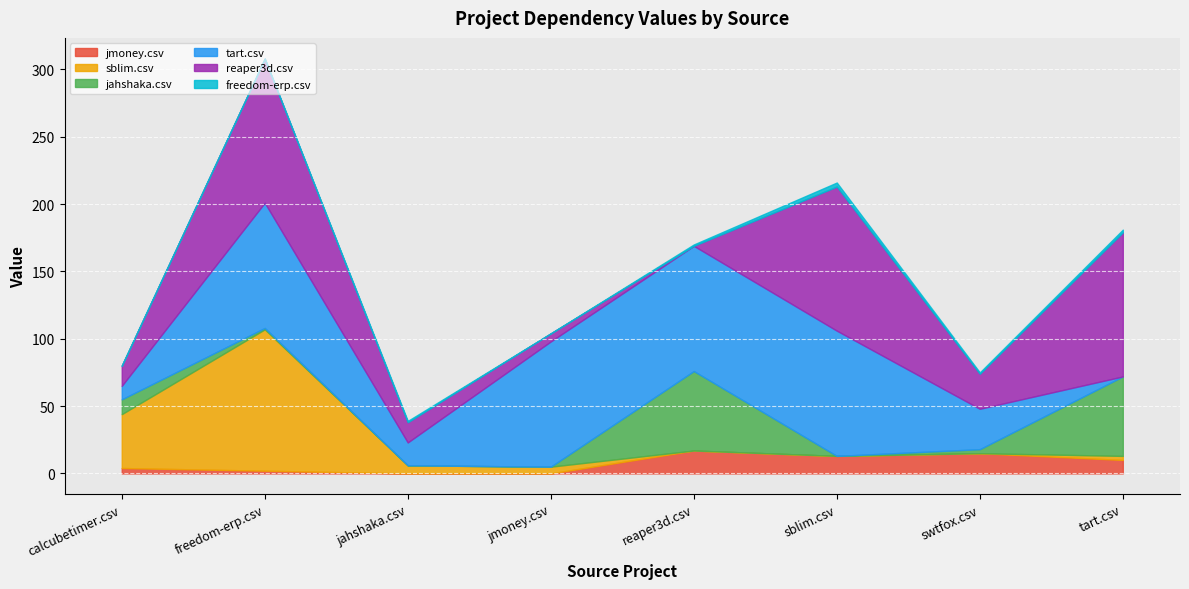

Between which two adjacent categories do jahshaka.csv and jmoney.csv first intersect?

calcubetimer.csv and freedom-erp.csv